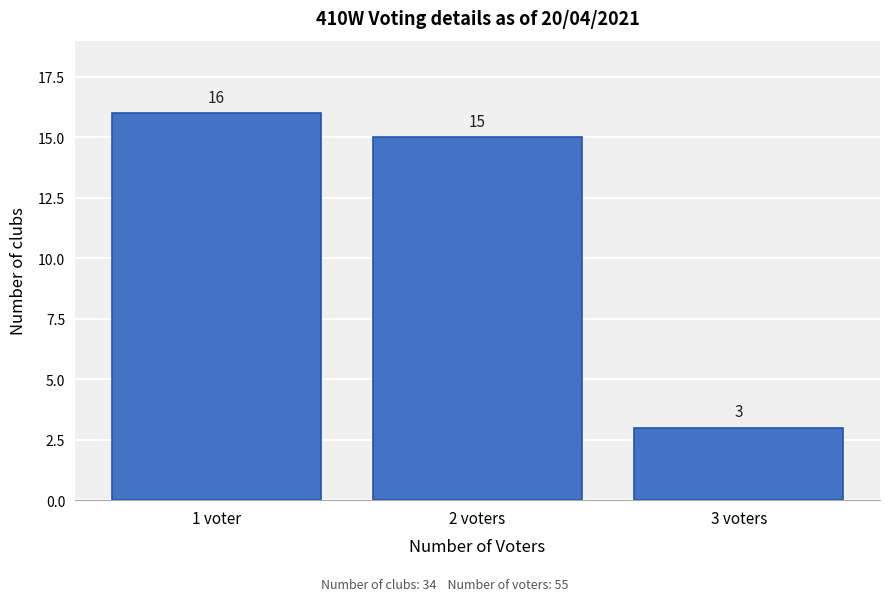

Reading right to left, list all the values displayed in this chart.

3 voters=3	2 voters=15	1 voter=16